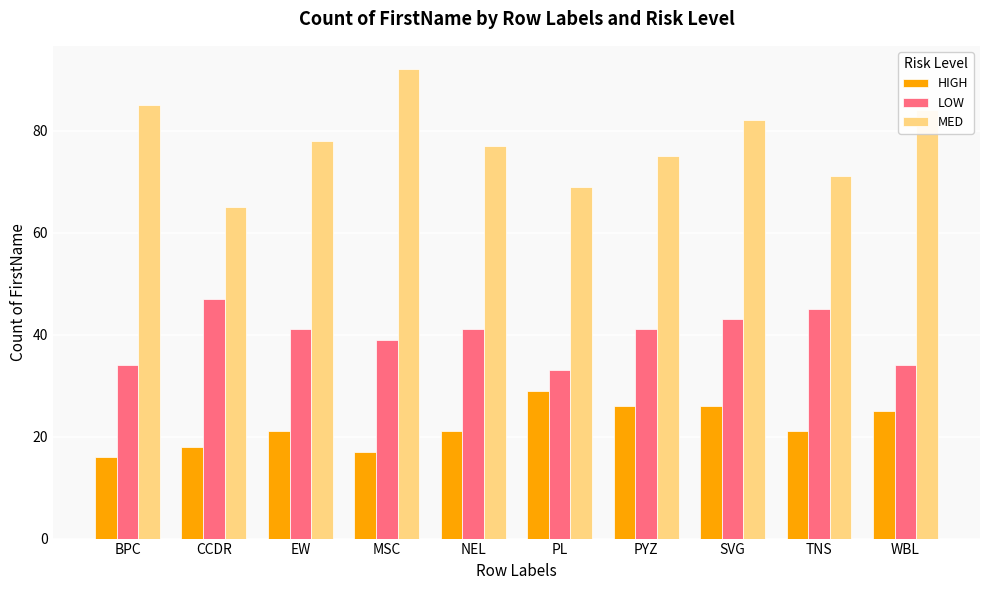

What are all the series names shown in the legend?

HIGH, LOW, MED